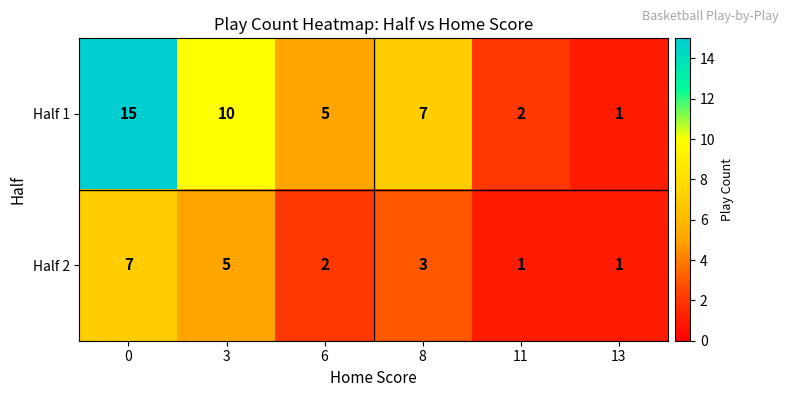

Reading right to left, list all the values displayed in this chart.

Half 1: 1	2	7	5	10	15
Half 2: 1	1	3	2	5	7